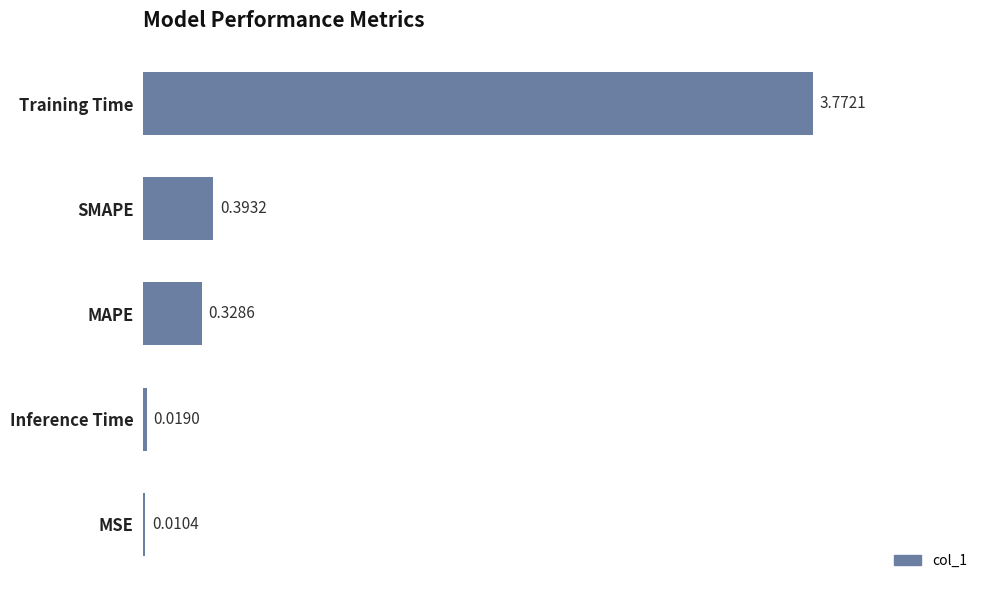

What is the sum of all values?

4.5